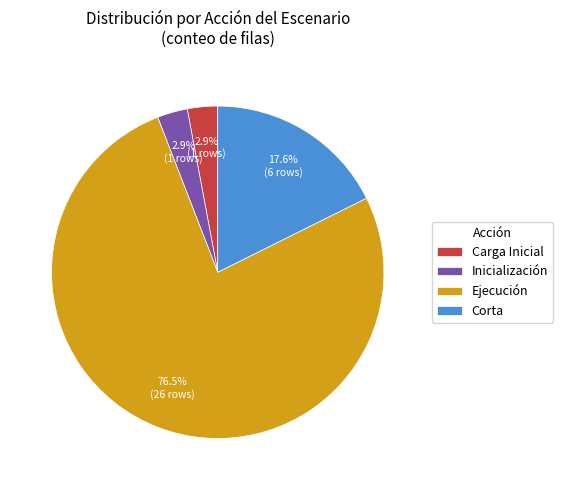

What is the largest slice in the pie chart?

Ejecución